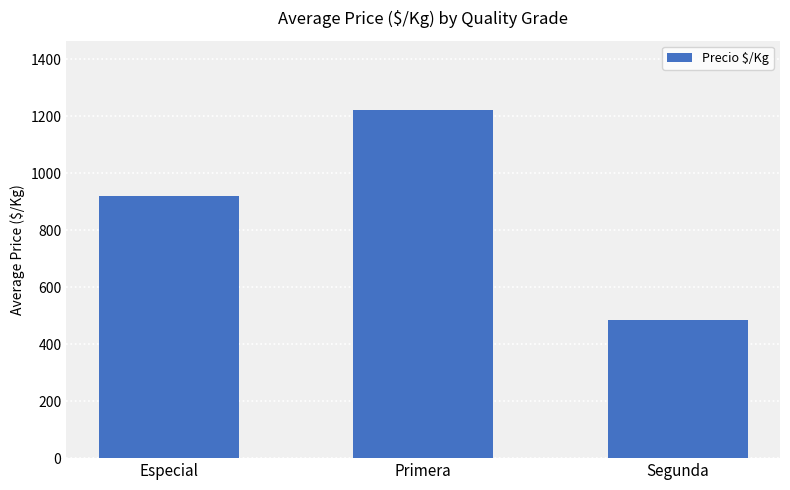

Between Segunda and Primera, which is larger?

Primera